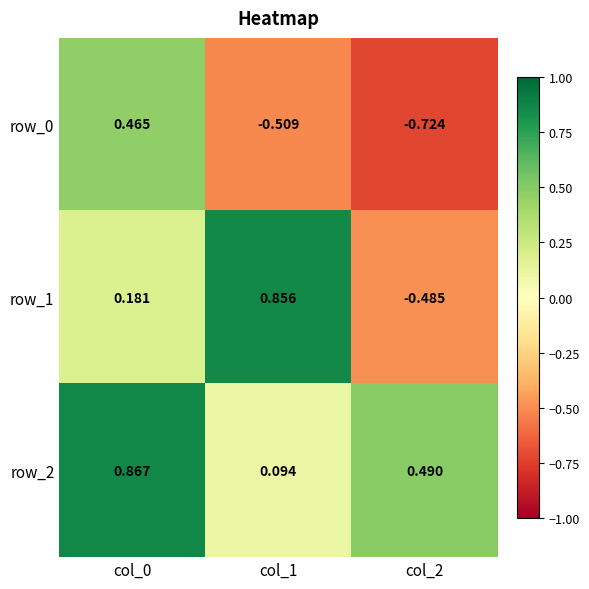

Is the value of row_2 at col_1 greater than the value of row_1 at col_0?

No